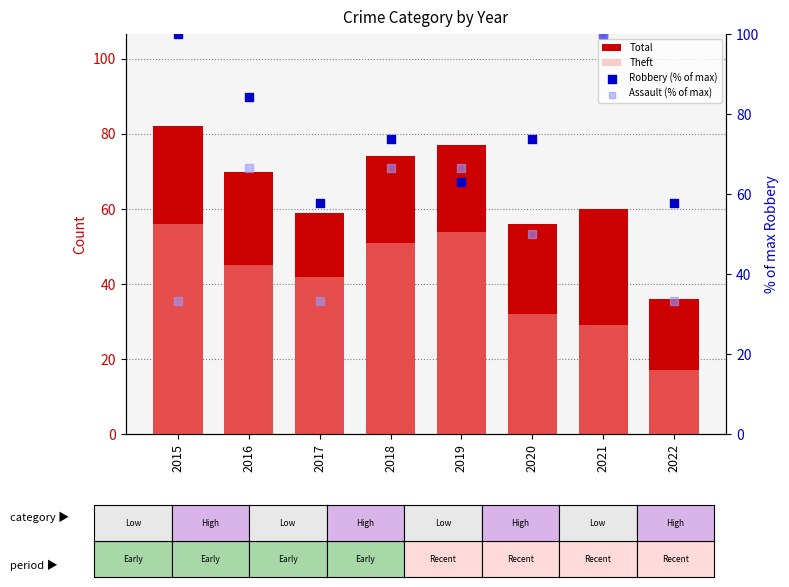

Which series reaches the minimum Y coordinate?

Theft